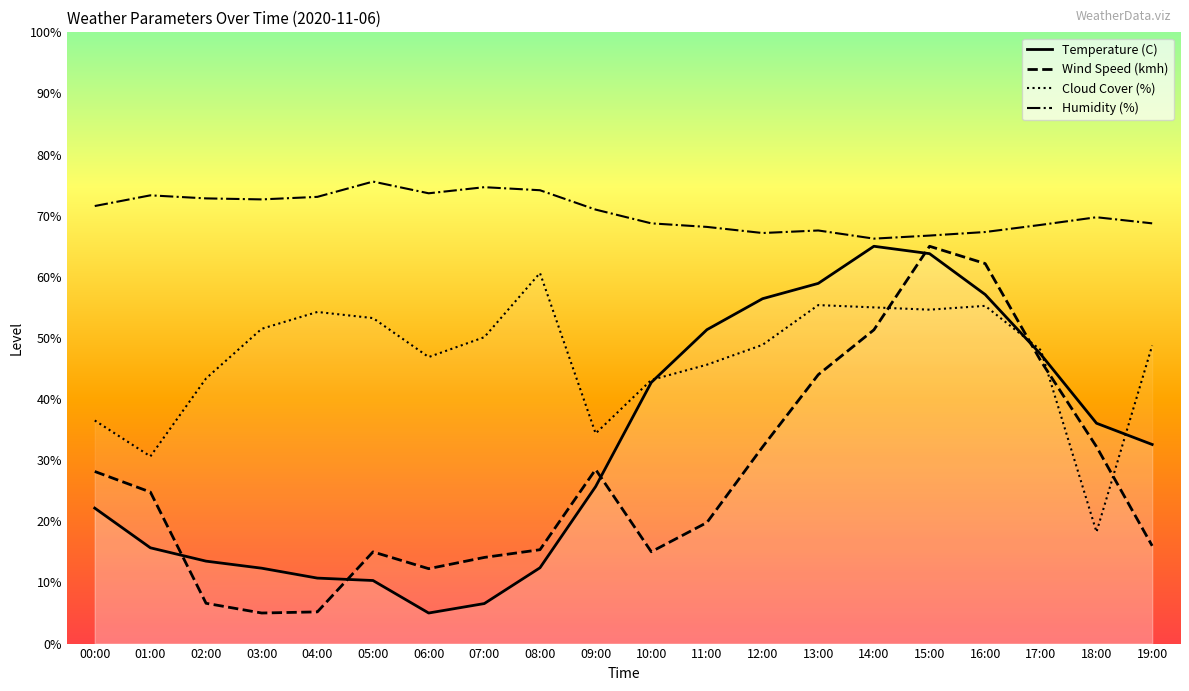

What is the smallest value displayed?

5.0